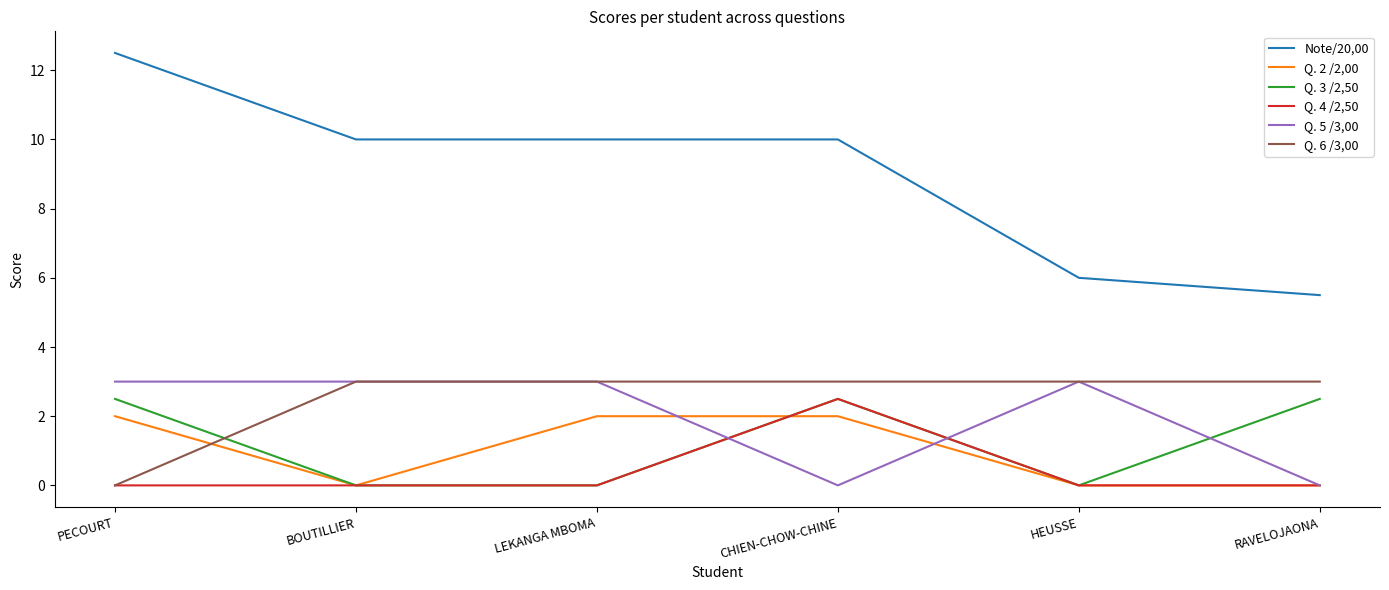

What is the highest value of the Note/20,00 series?

12.5